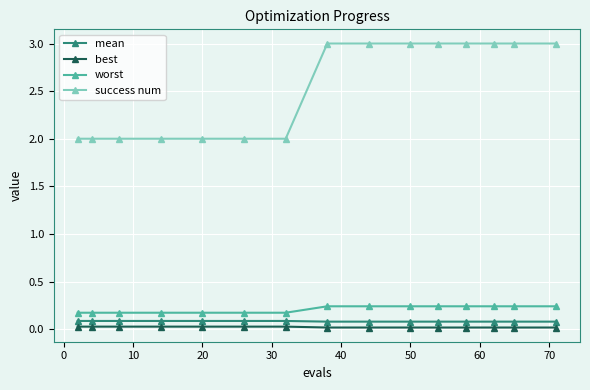

True or false: best and mean cross at least once.

False